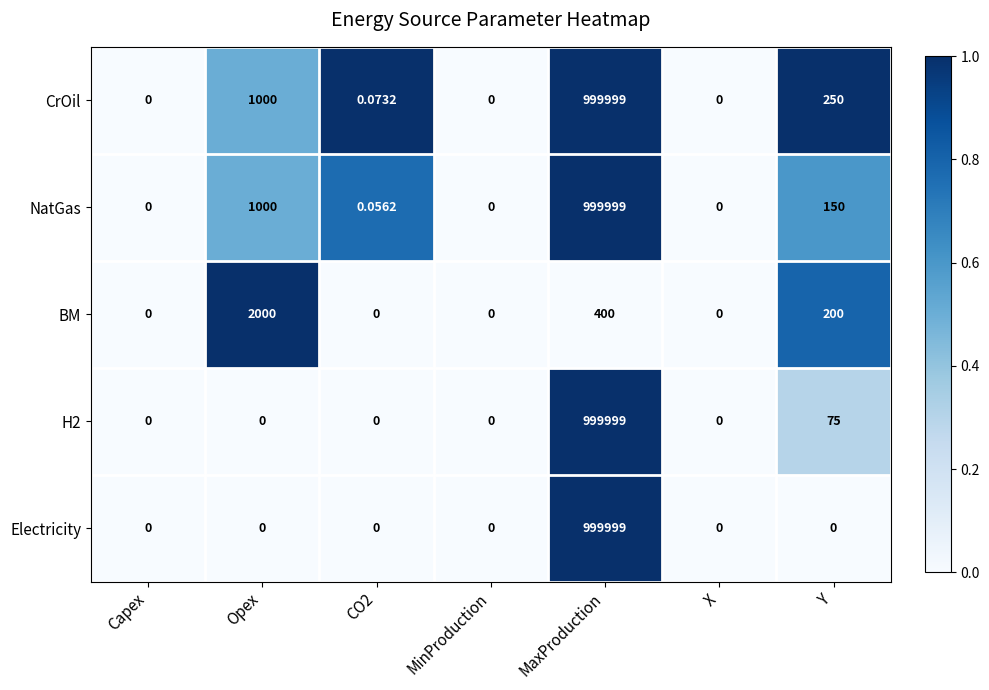

At which category is the sum across all series the highest?

MaxProduction